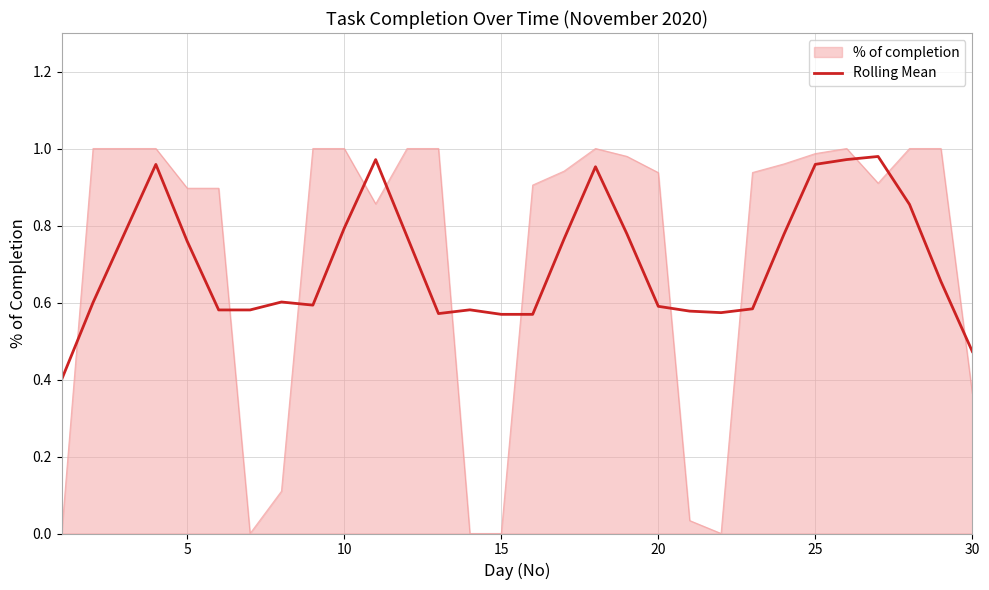

Which series has the widest spread of values?

% of completion